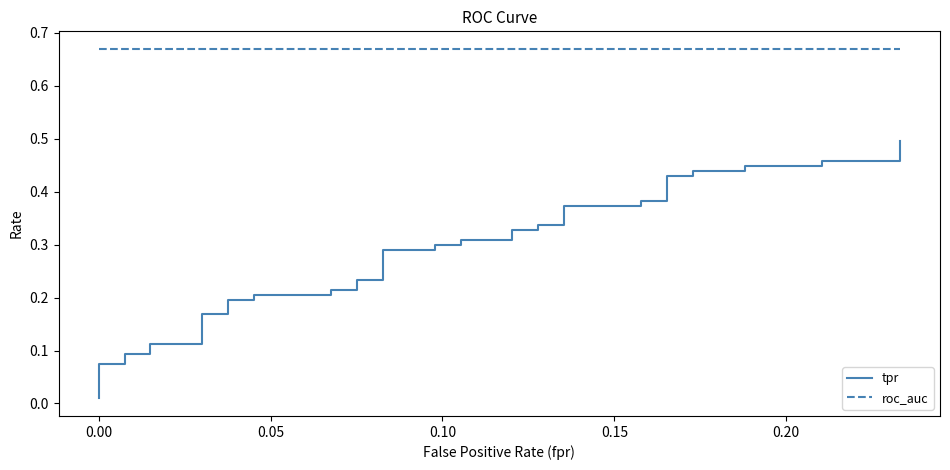

The tpr series shows 0.2 at 0.10. True or false?

False